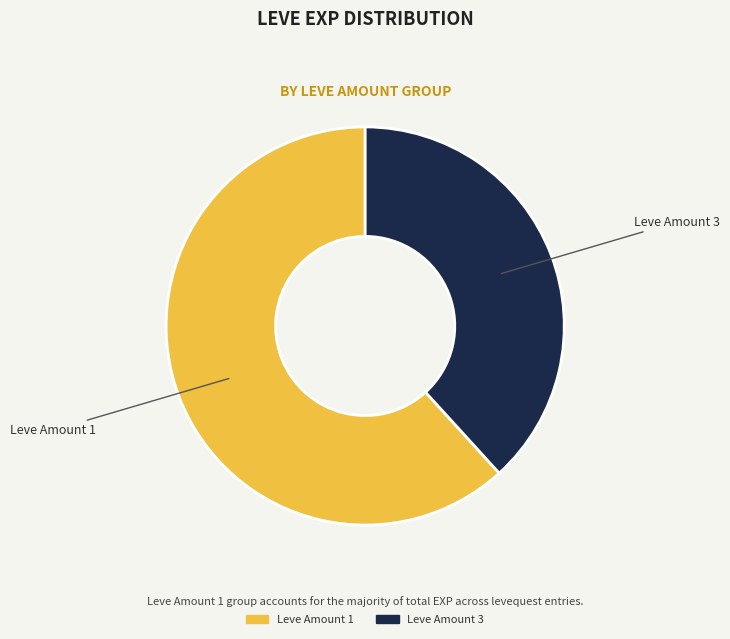

Is it true that Leve Amount 1 is 53% of the pie?

False